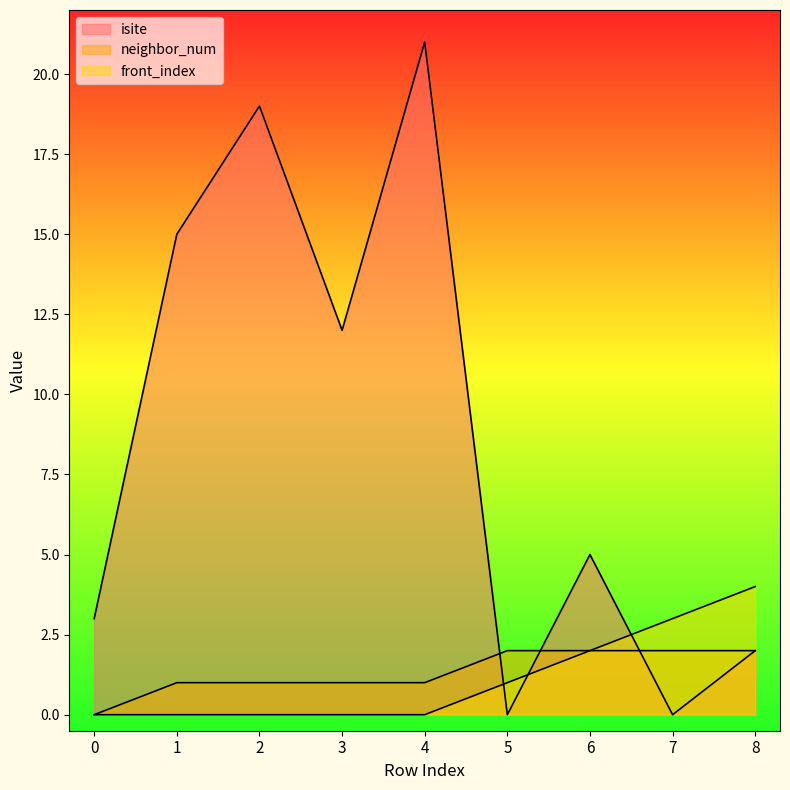

Is it true that isite equals 2 at 8?

True